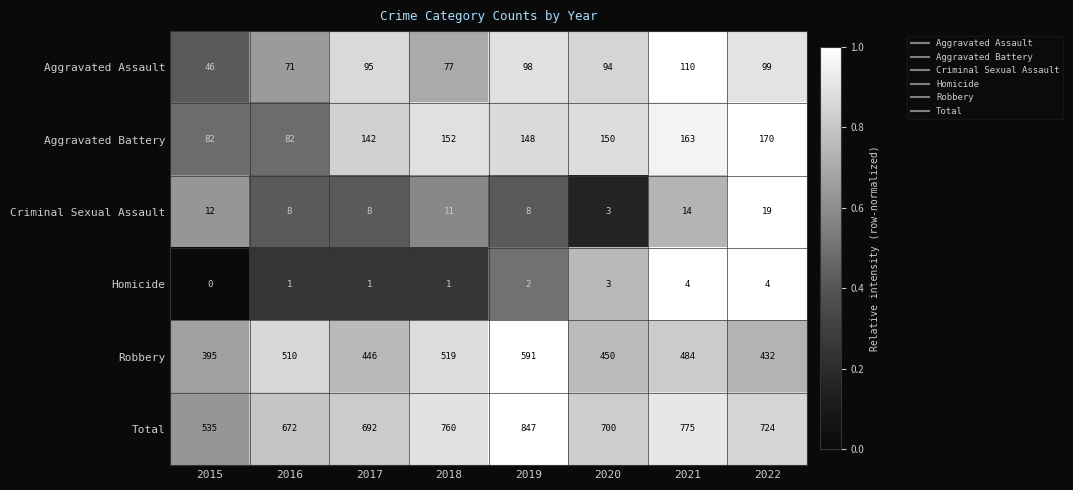

The Robbery series shows 315 at 2016. True or false?

False